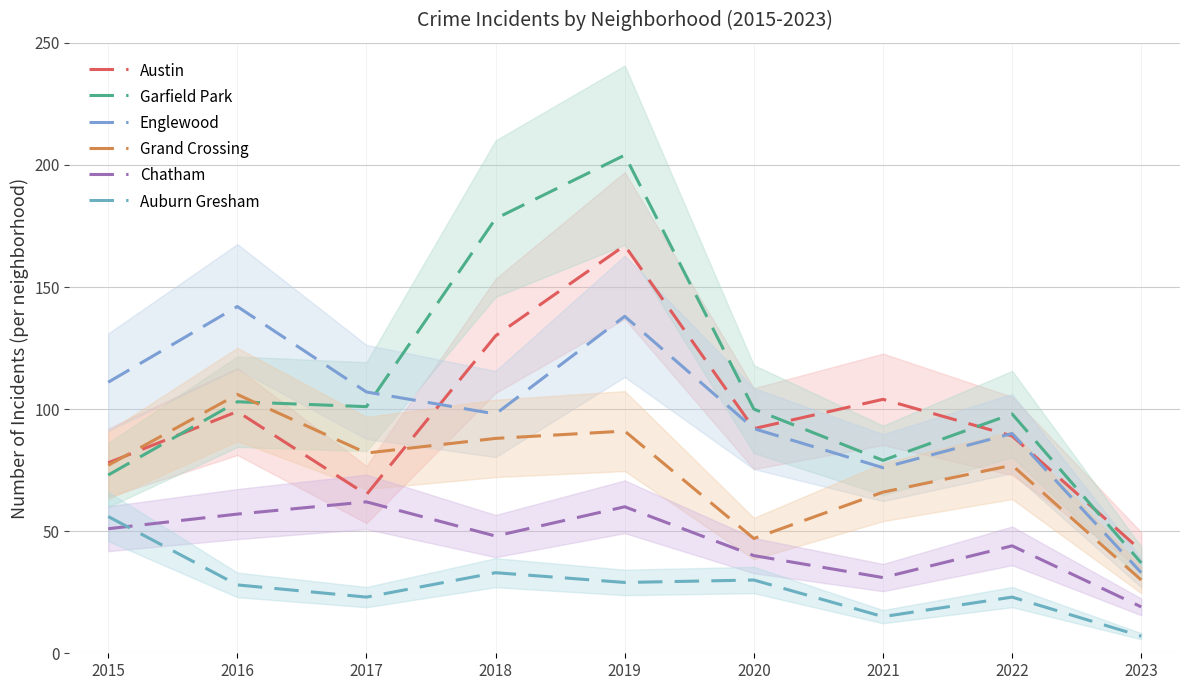

Reading left to right, transcribe all the data shown in this chart.

Austin: 2015=78	2016=99	2017=65	2018=130	2019=167	2020=92	2021=104	2022=89	2023=42
Garfield Park: 2015=73	2016=103	2017=101	2018=178	2019=204	2020=100	2021=79	2022=98	2023=37
Englewood: 2015=111	2016=142	2017=107	2018=98	2019=138	2020=92	2021=76	2022=90	2023=33
Grand Crossing: 2015=77	2016=106	2017=82	2018=88	2019=91	2020=47	2021=66	2022=77	2023=30
Chatham: 2015=51	2016=57	2017=62	2018=48	2019=60	2020=40	2021=31	2022=44	2023=19
Auburn Gresham: 2015=56	2016=28	2017=23	2018=33	2019=29	2020=30	2021=15	2022=23	2023=7